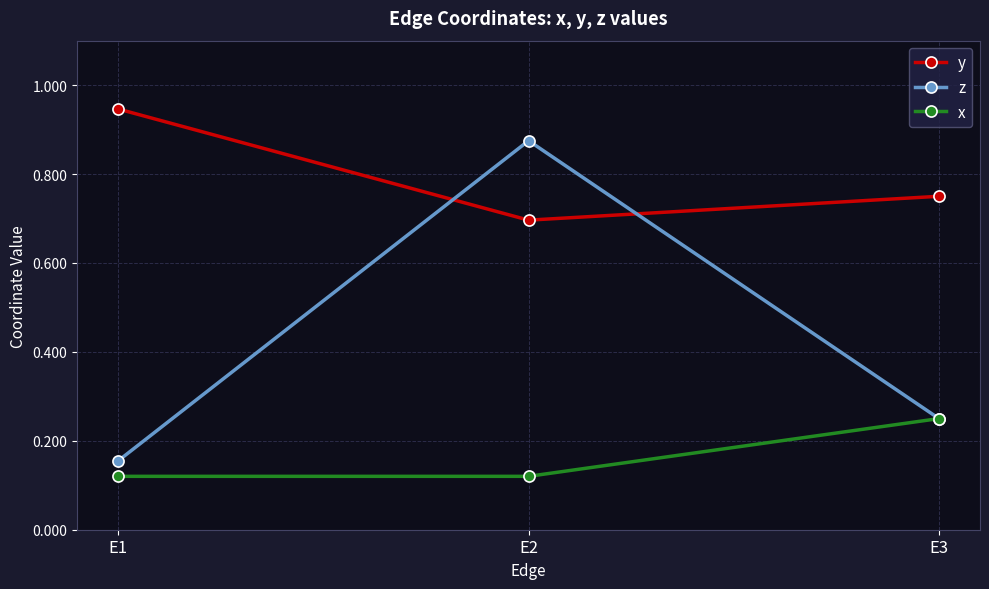

What is the sum of all x values?

0.5